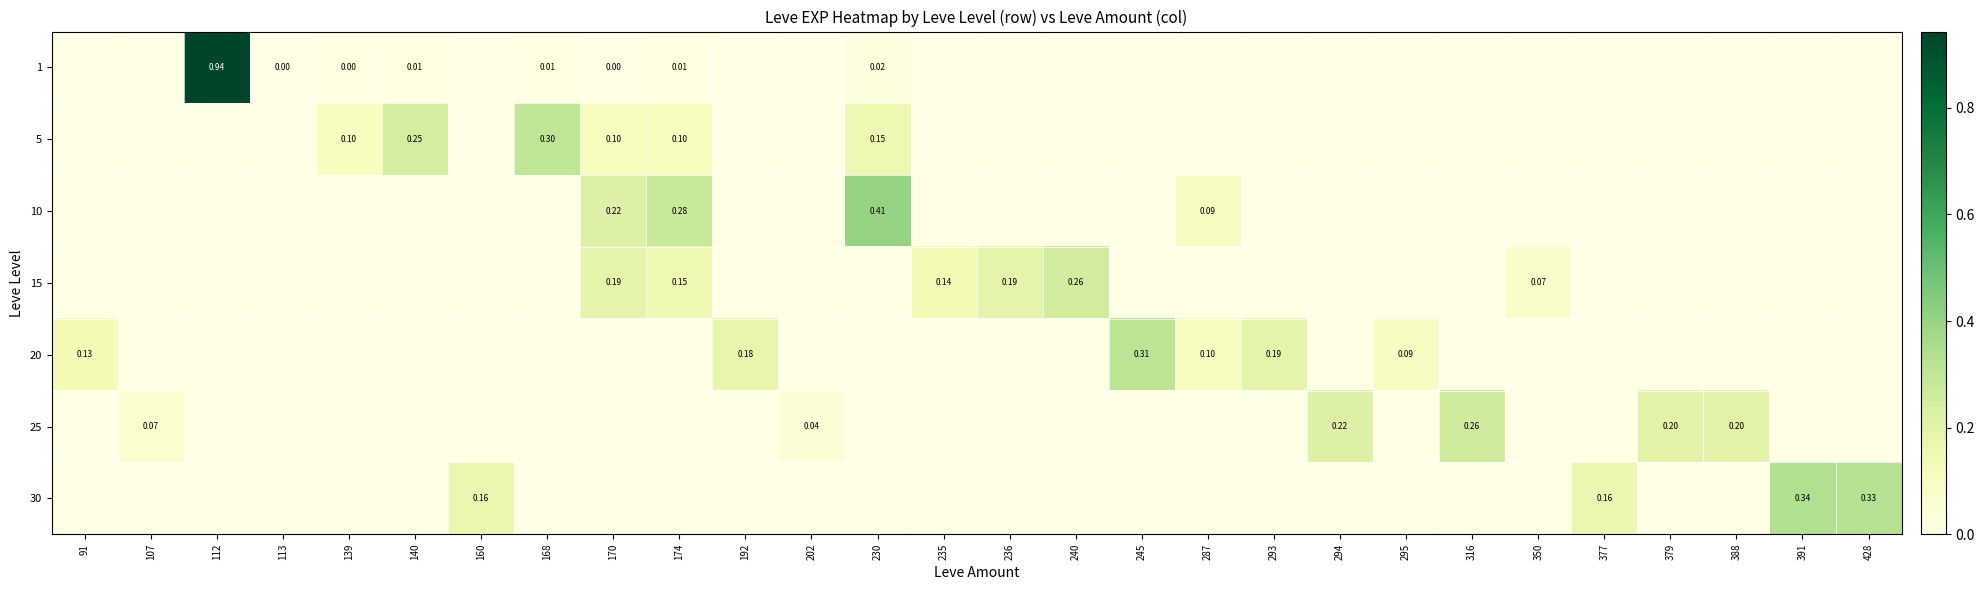

Rank the categories by 30 value from lowest to highest.

91, 107, 112, 113, 139, 140, 168, 170, 174, 192, 202, 230, 235, 236, 240, 245, 287, 293, 294, 295, 316, 350, 379, 388, 160, 377, 428, 391